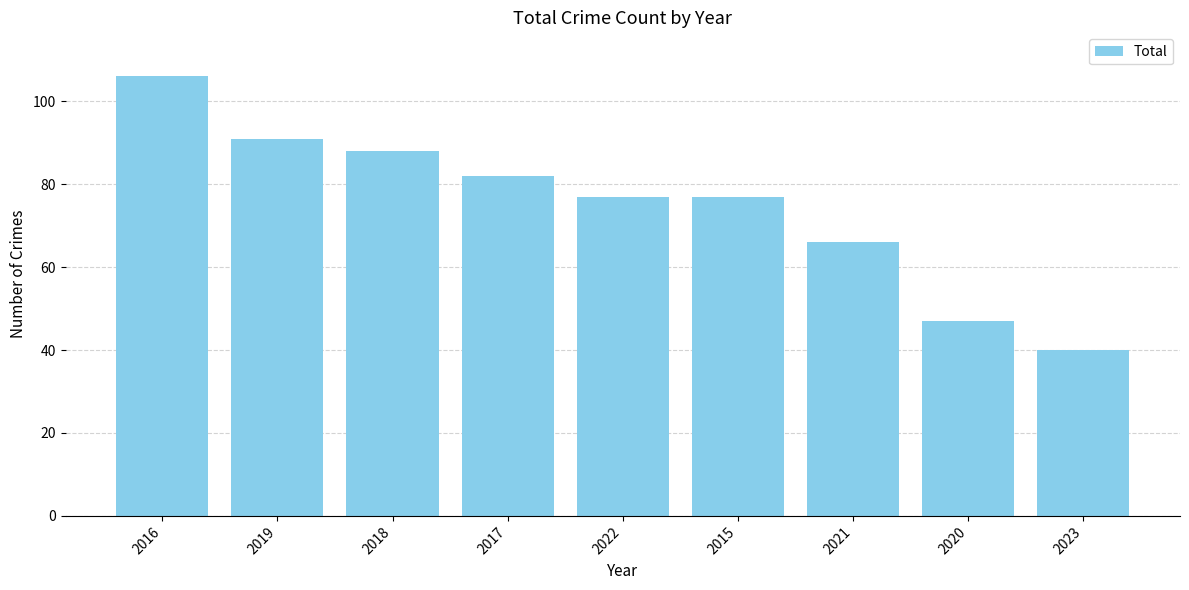

Which category has the lowest value across all series?

2023